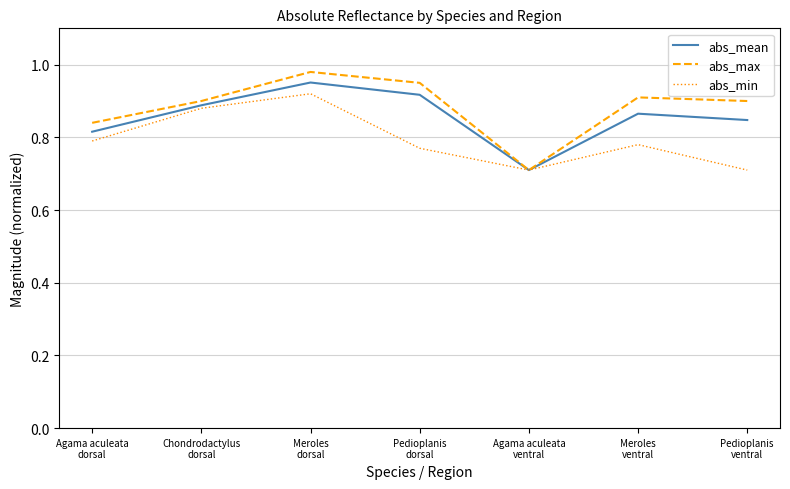

What are all the series names shown in the legend?

abs_mean, abs_max, abs_min